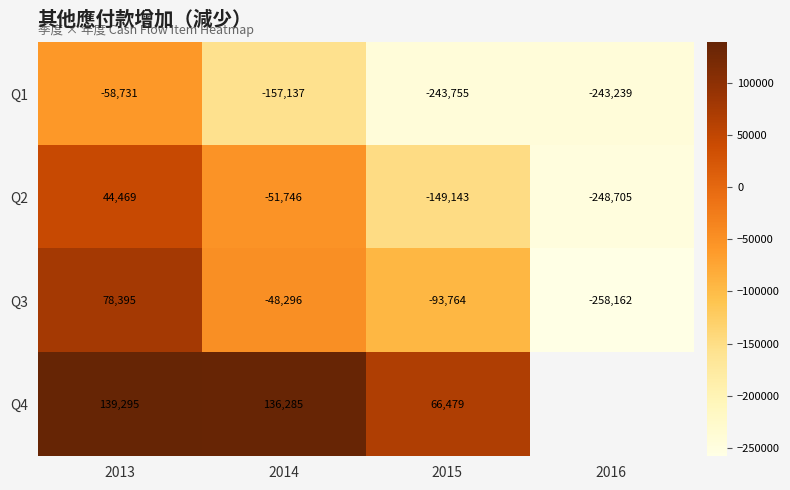

At 2015, list the series in order from smallest to largest.

Q1, Q2, Q3, Q4